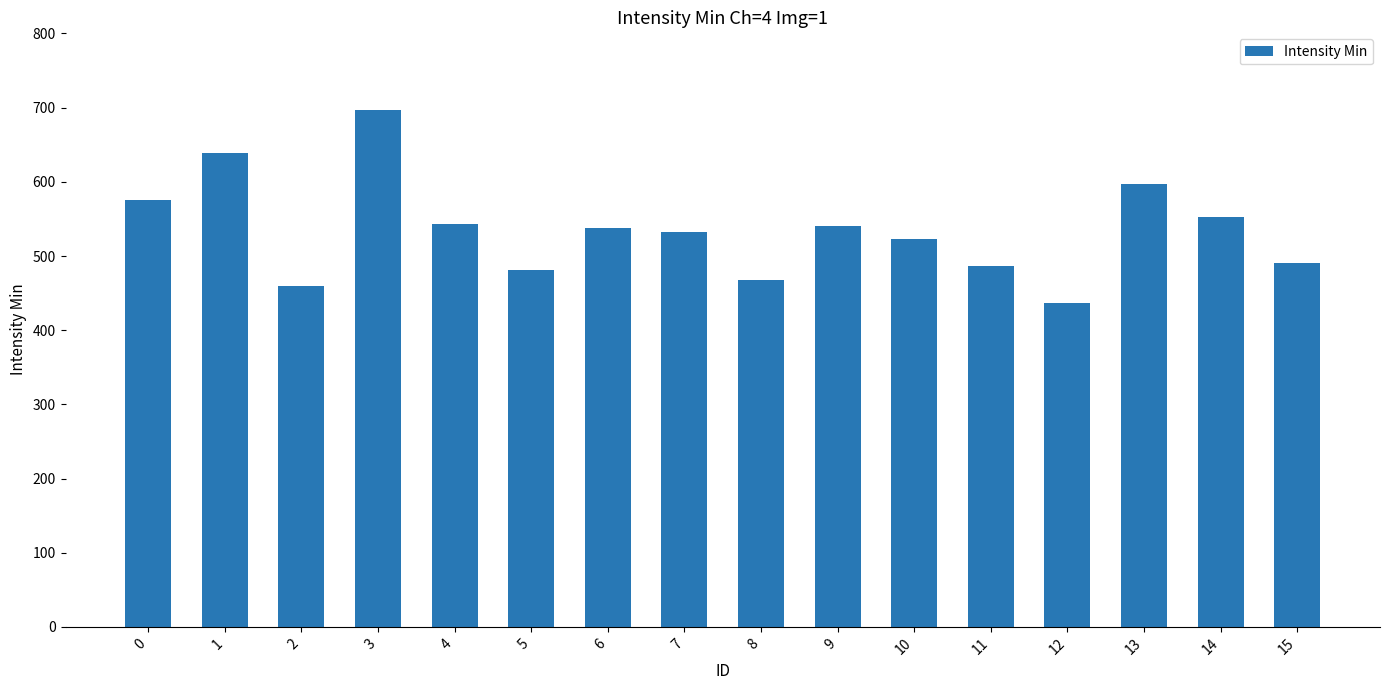

What is the value of the 12th bar from the left?

487